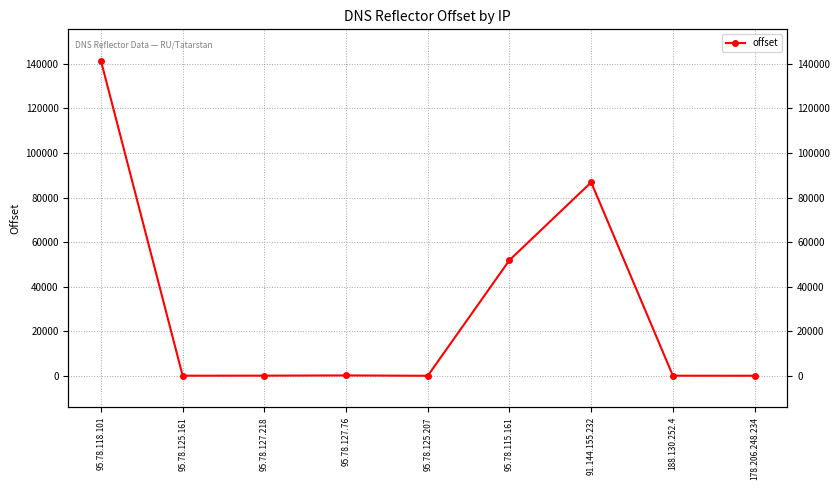

True or false: there are more than 0 points higher than both neighbors.

True